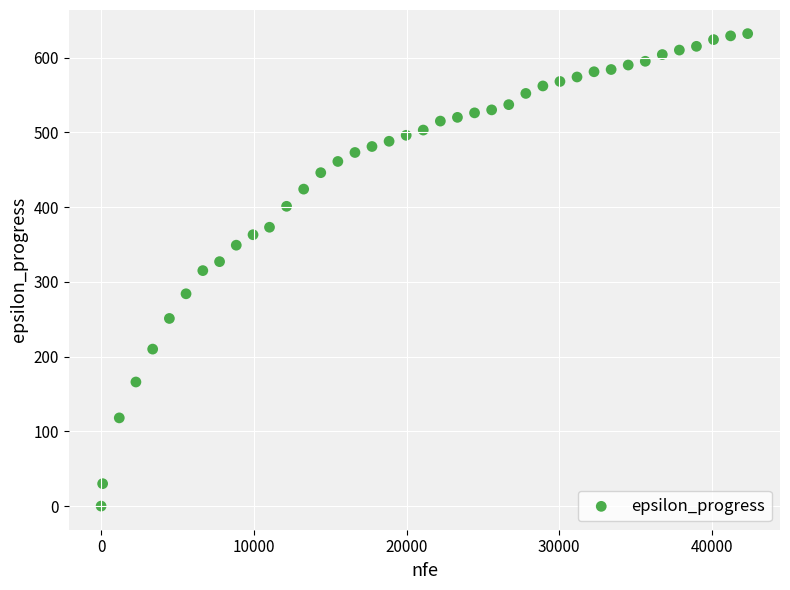

What is the range of Y values (max minus min)?

632